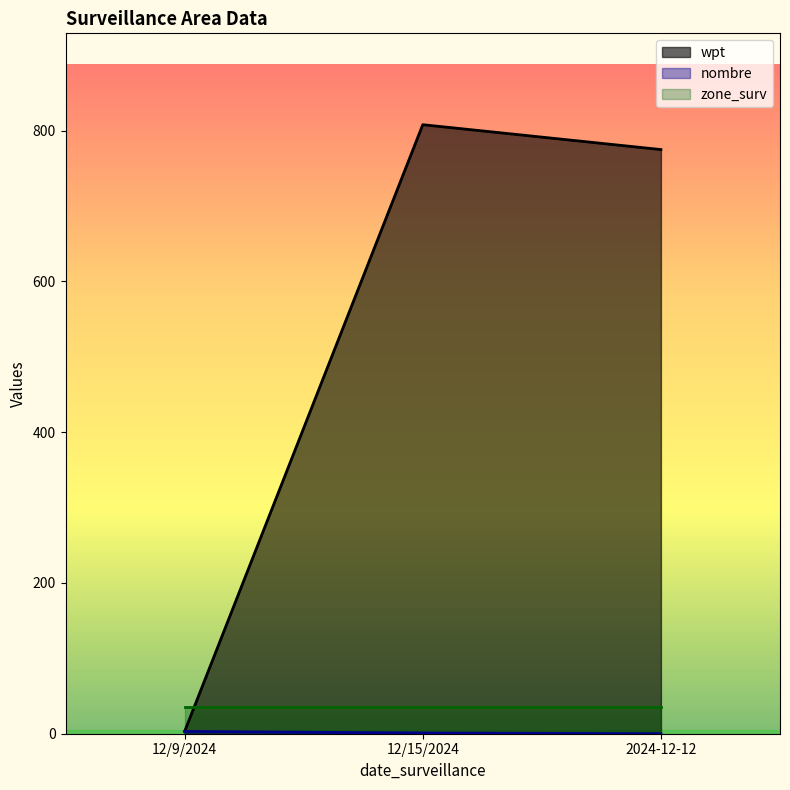

What is the difference between the wpt values at 12/15/2024 and 12/9/2024?

805